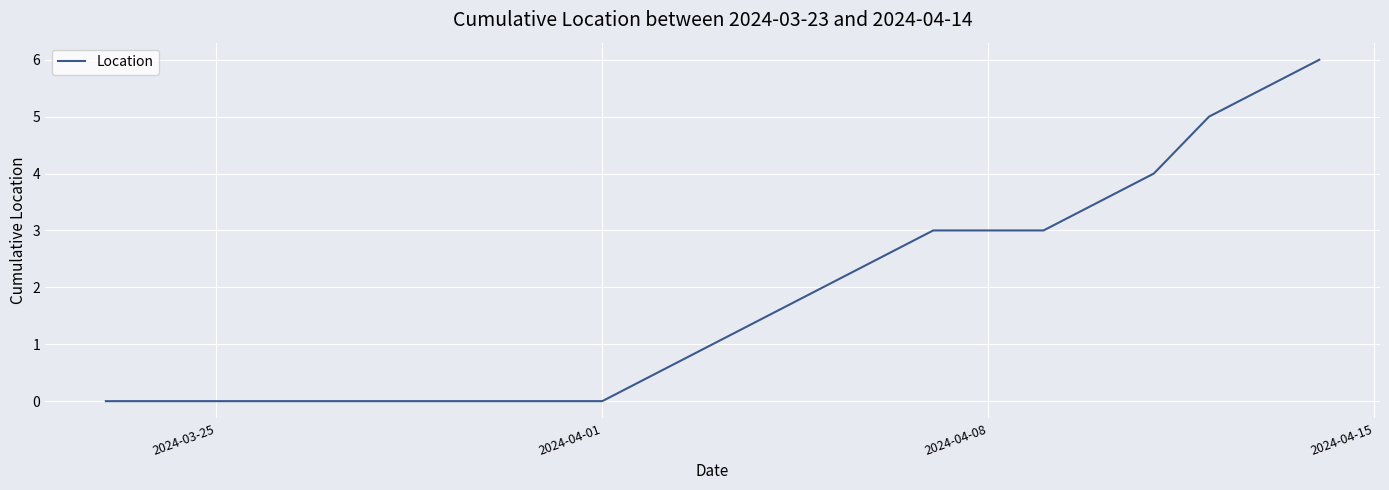

Does the chart display data point markers on the line(s)?

No